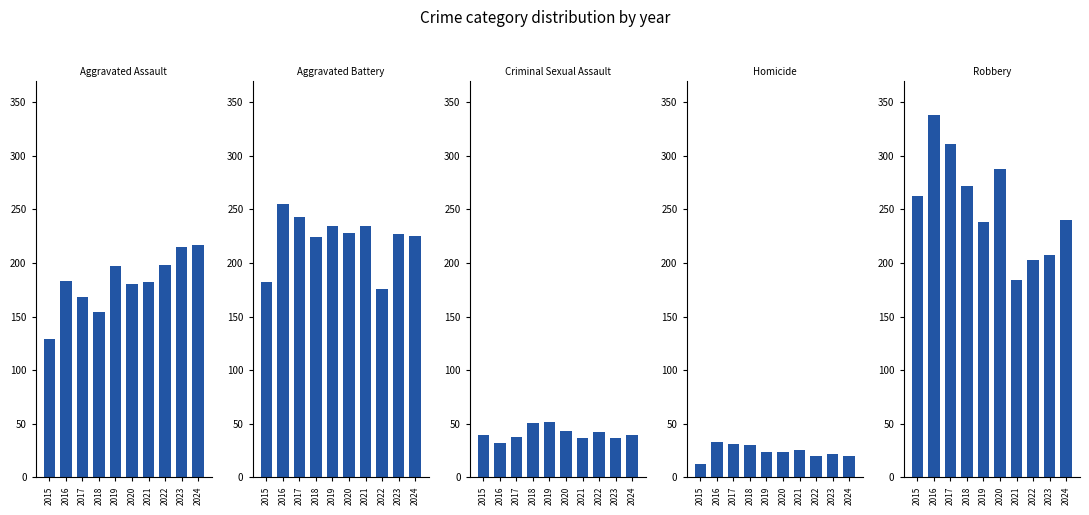

Which category has the highest value in the Homicide series?

2016